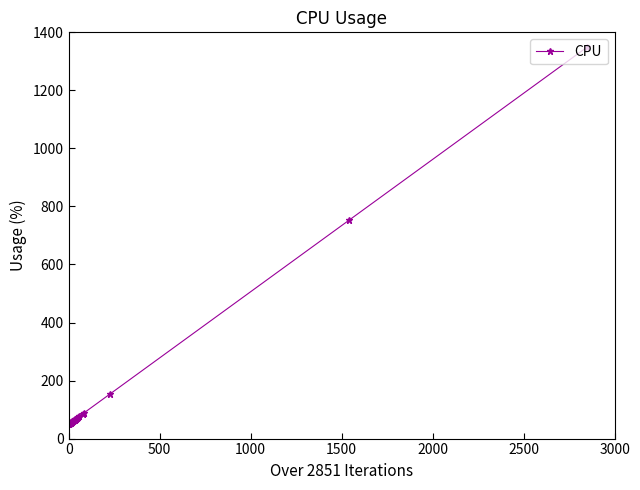

What is the minimum value shown in the chart?

50.0